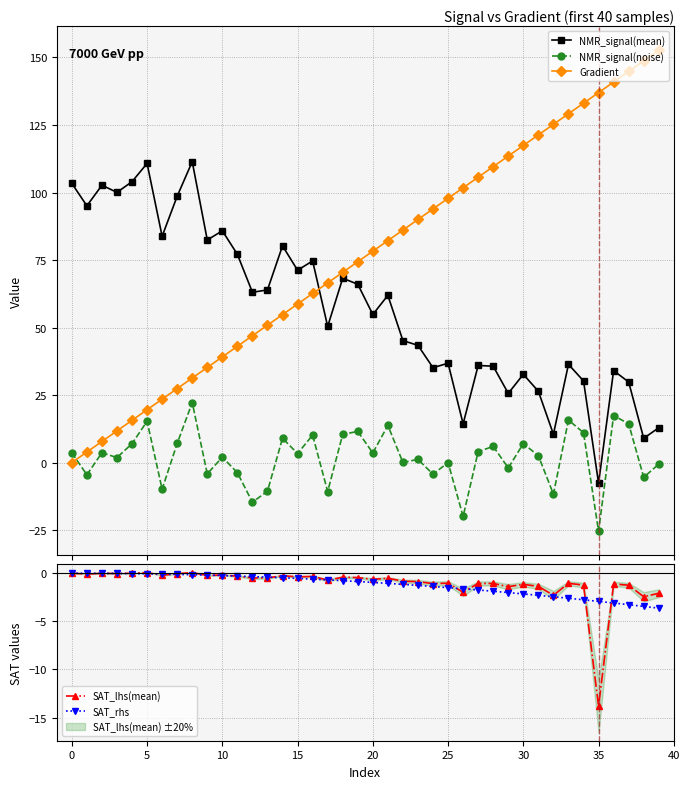

True or false: NMR_signal(noise) and NMR_signal(mean) intersect in this chart.

False